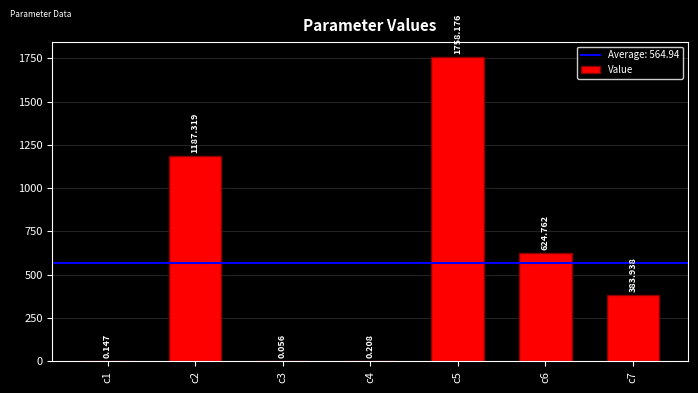

What is the change in value from c1 to c6?

+624.6